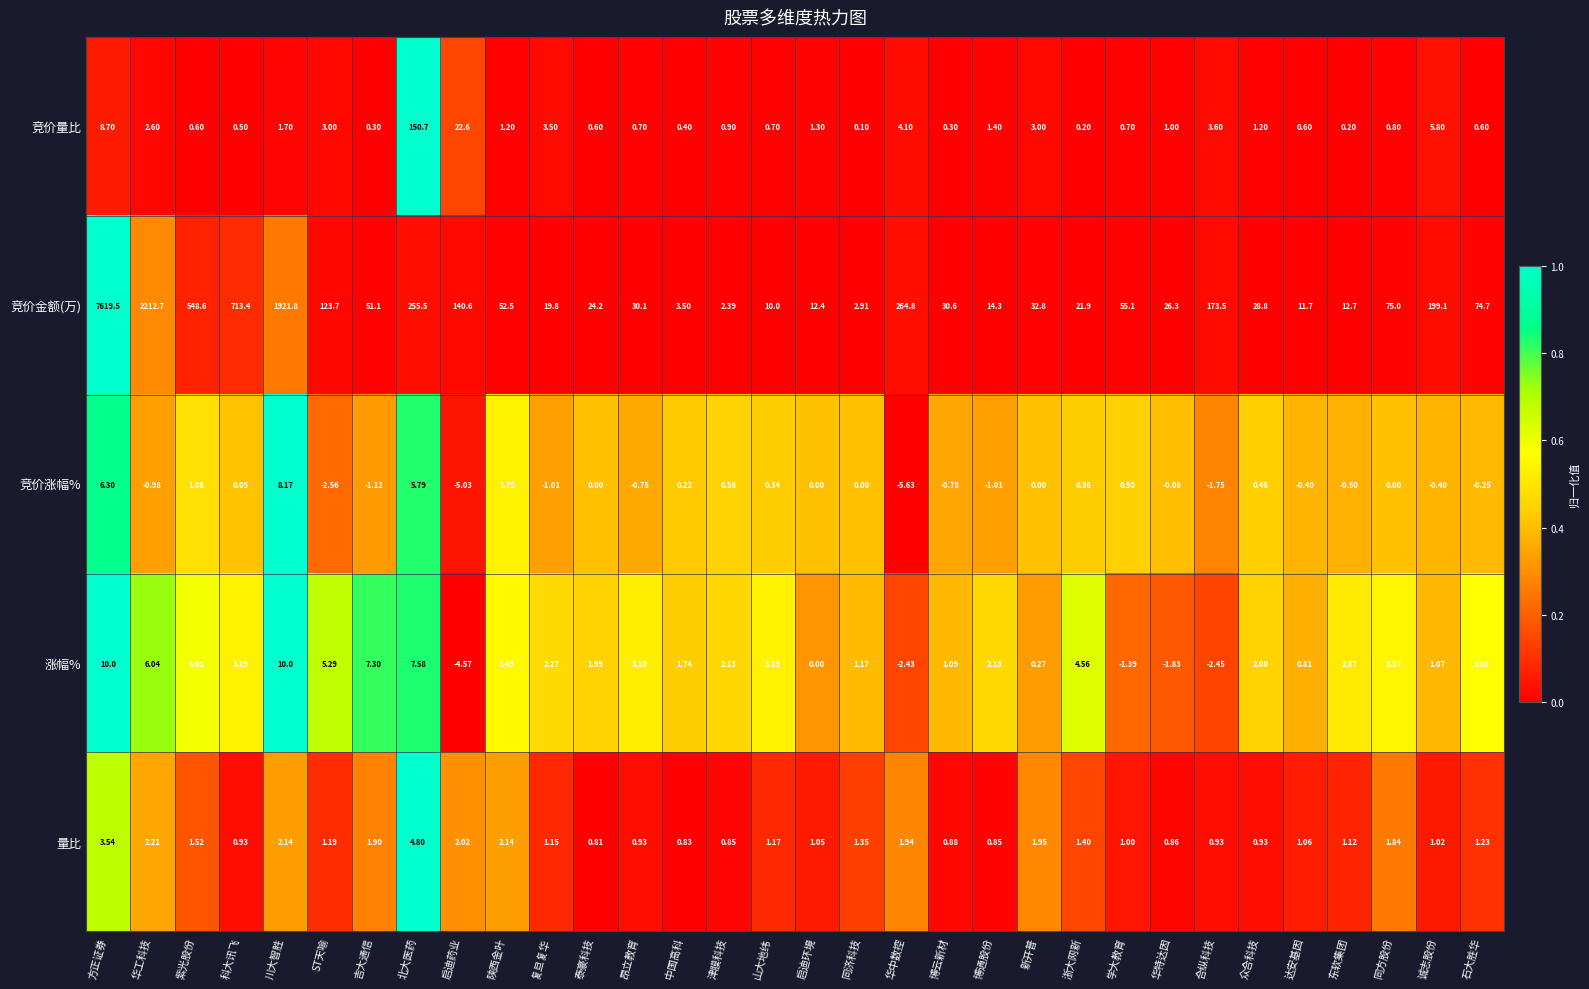

Which series has the widest spread of values?

竞价金额(万)